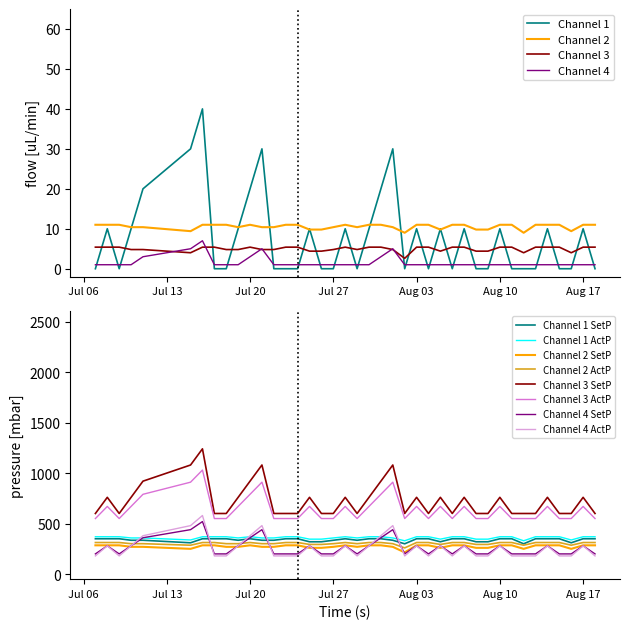

True or false: Channel 3 and Channel 2 intersect in this chart.

False